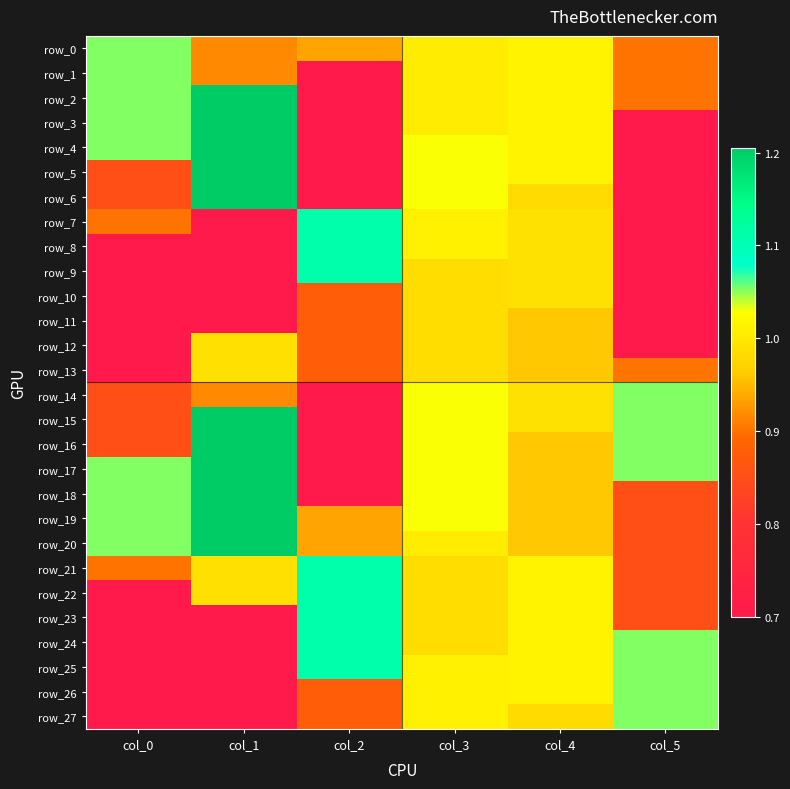

Is the value of row_18 at col_1 greater than the value of row_16 at col_2?

Yes